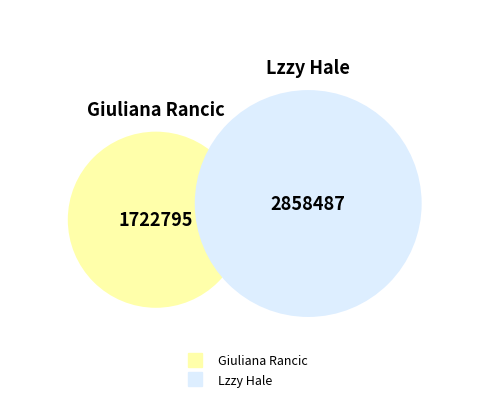

What percentage do Lzzy Hale and Giuliana Rancic together represent?

100.0%